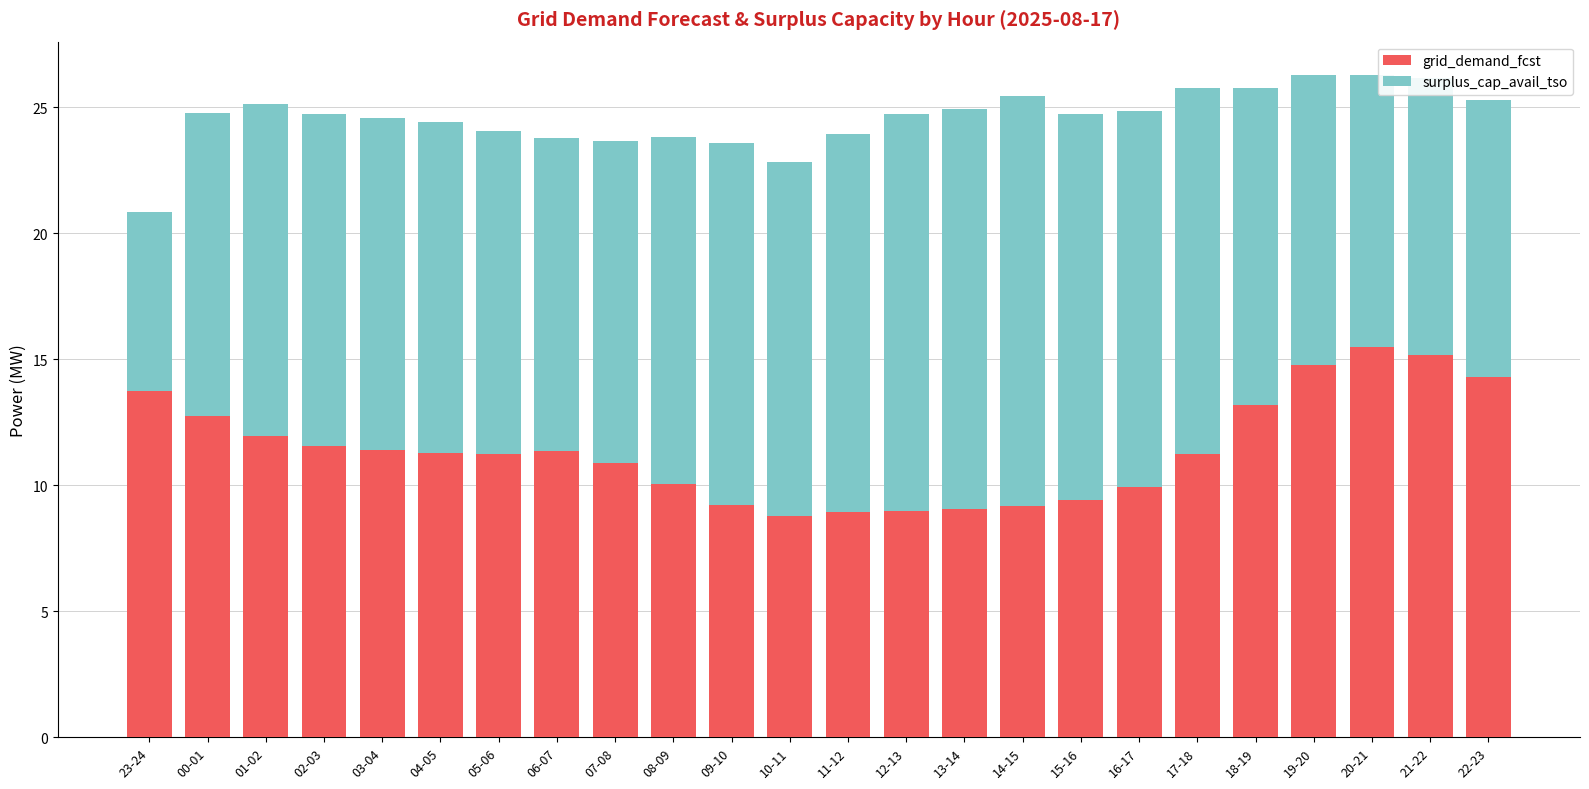

Is it true that grid_demand_fcst equals 12.0 at 09-10?

False